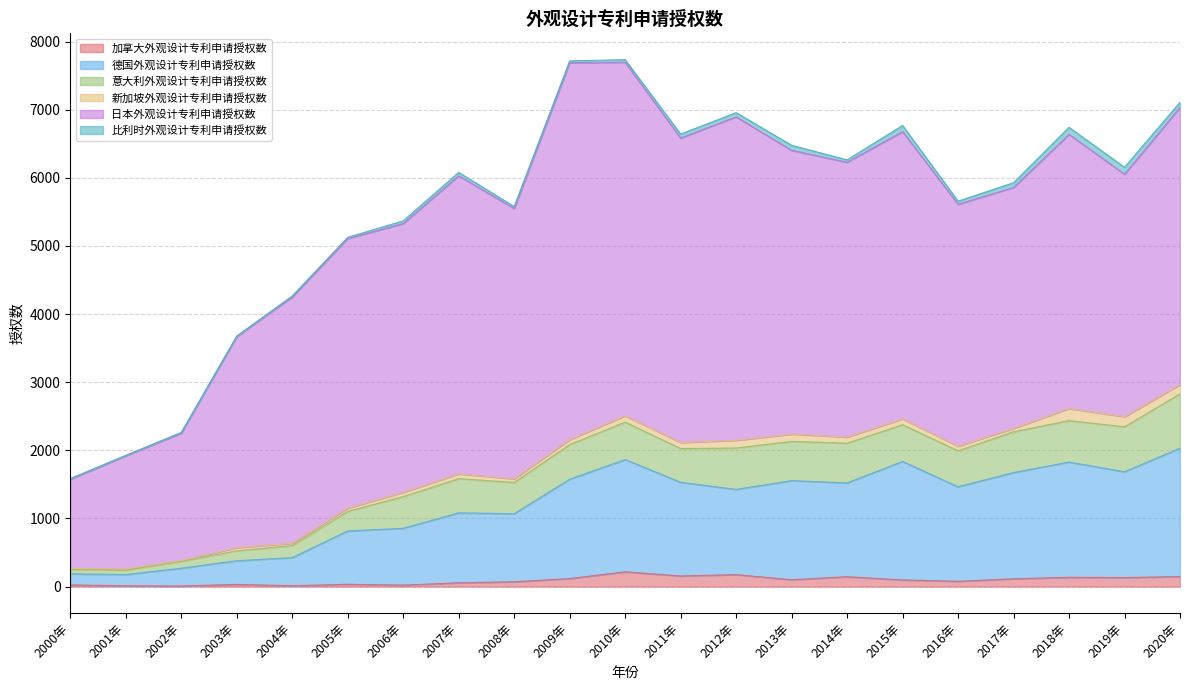

True or false: 德国外观设计专利申请授权数 and 比利时外观设计专利申请授权数 cross at least once.

False